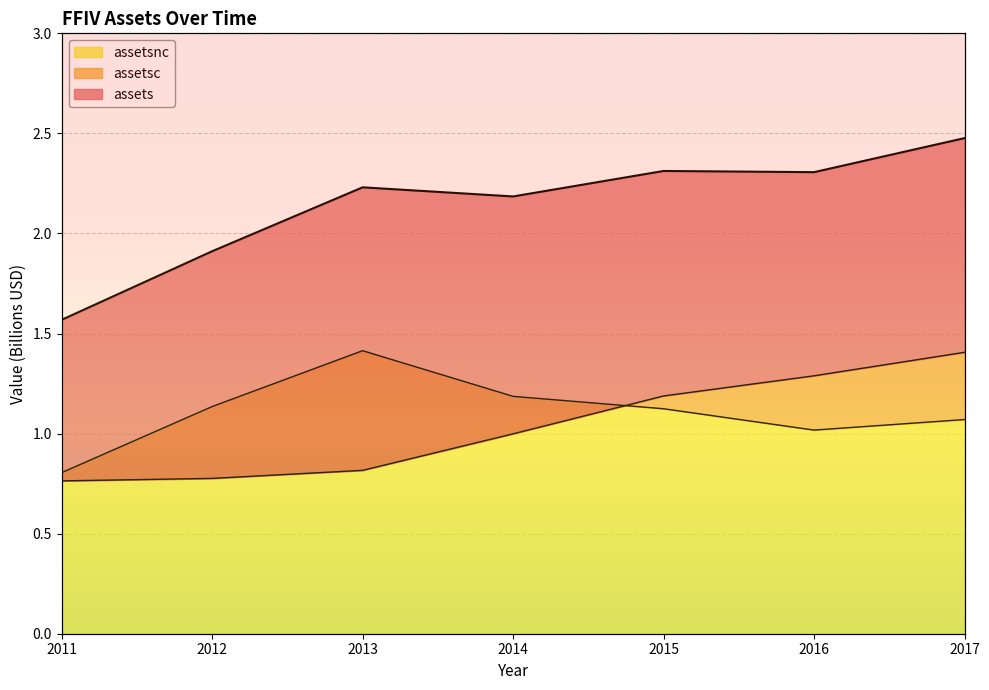

What is the smallest value displayed?

0.8